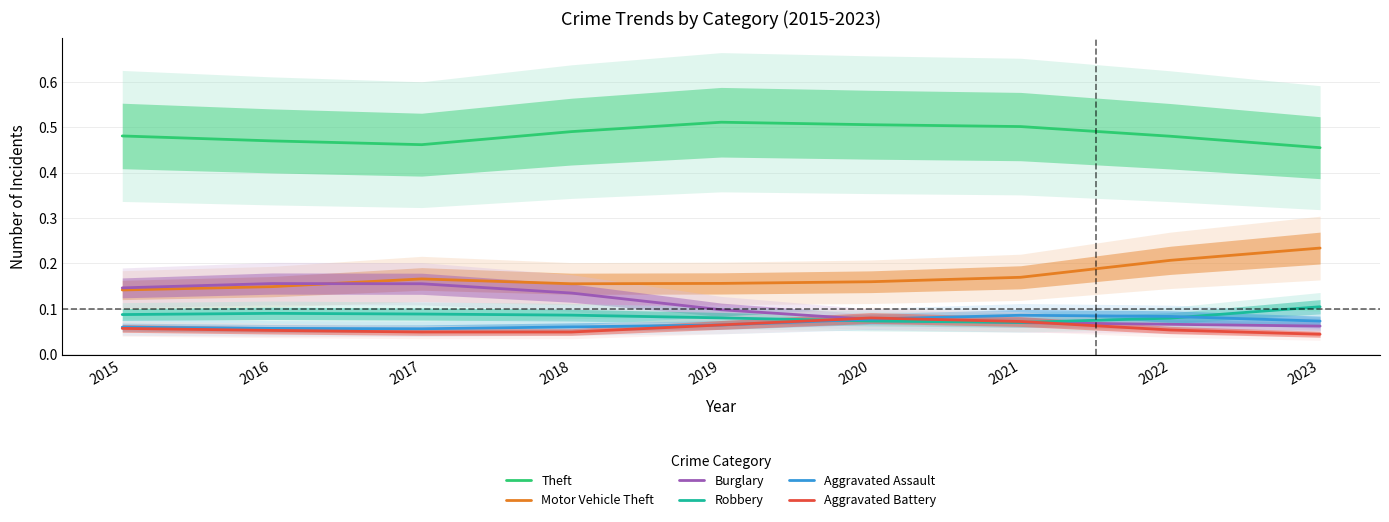

What is the total value across all series at 2015?

1.0